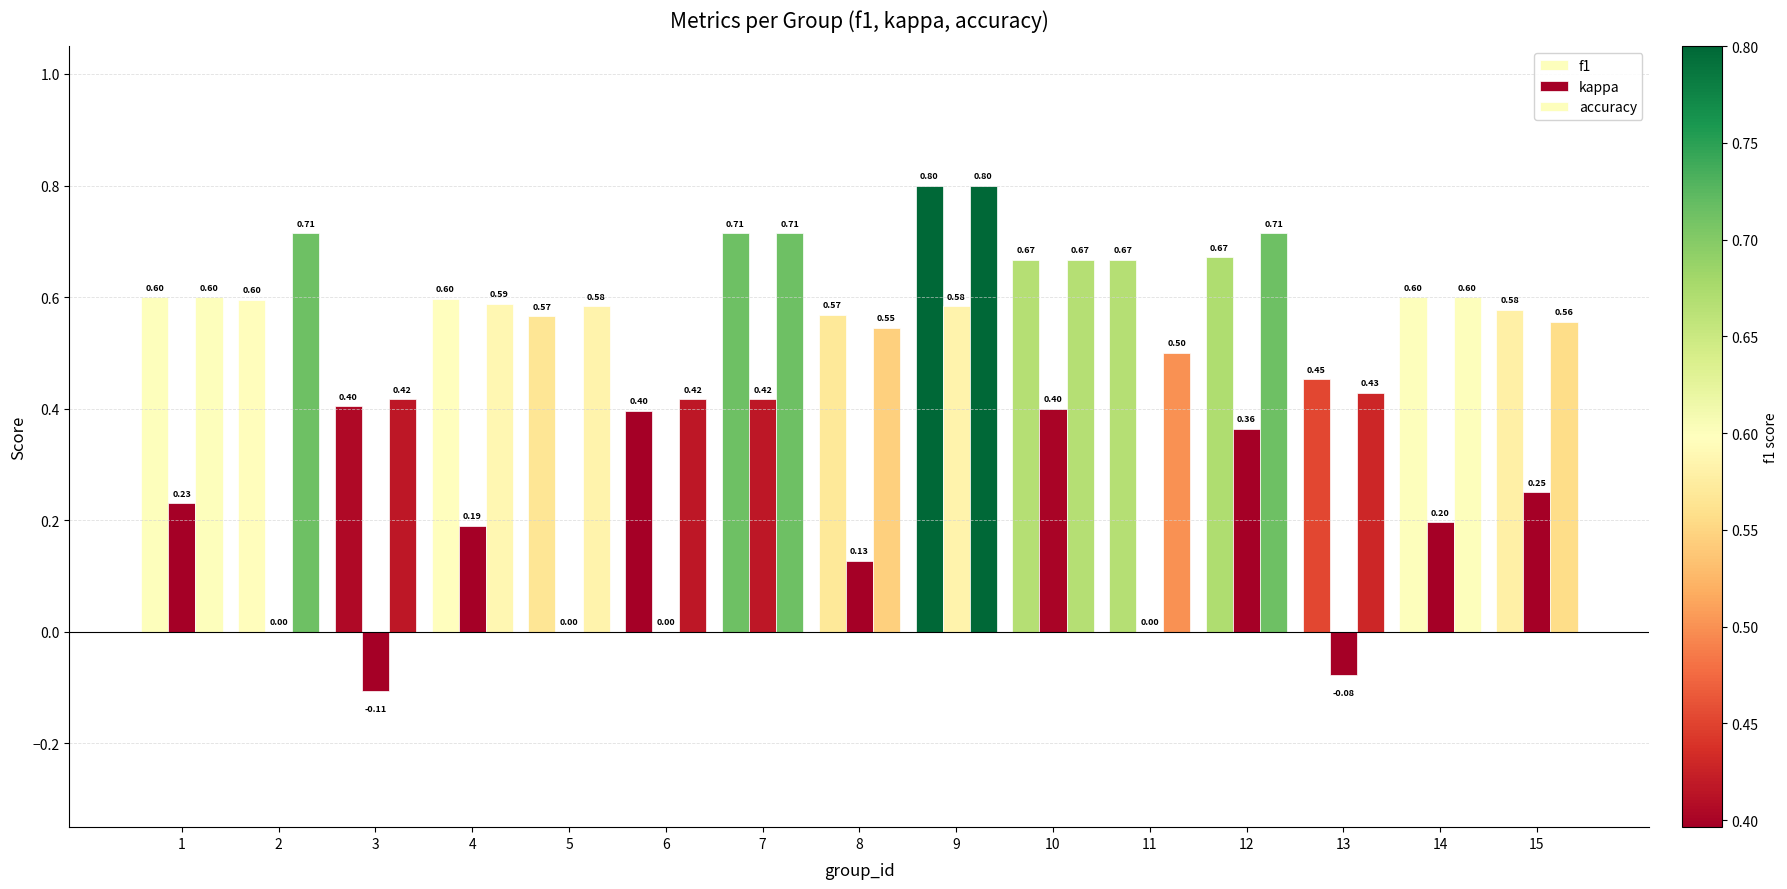

At which label does accuracy reach its peak?

9